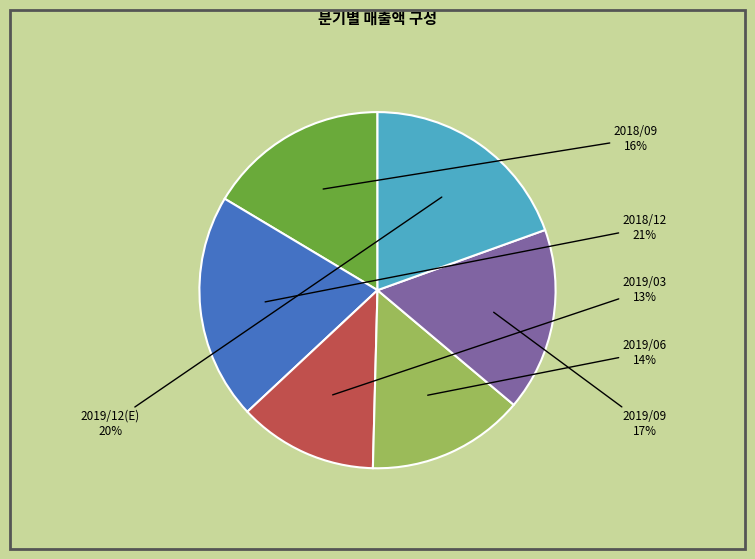

Is there a majority slice in this chart?

No